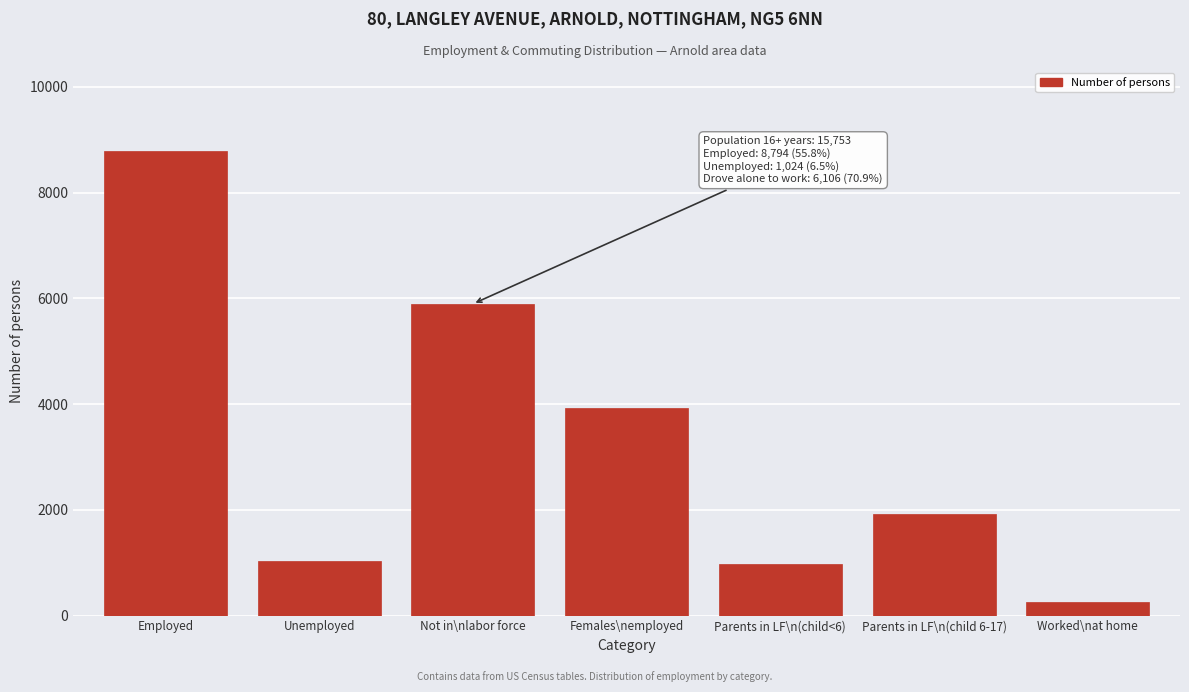

Reading right to left, what are all the values shown in this chart?

Worked\nat home=259	Parents in LF\n(child 6-17)=1915	Parents in LF\n(child<6)=978	Females\nemployed=3930	Not in\nlabor force=5896	Unemployed=1024	Employed=8794